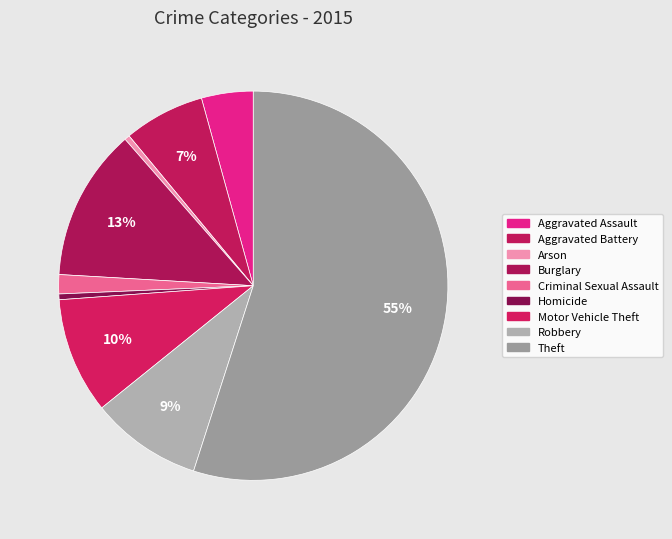

What is the largest slice in the pie chart?

Theft